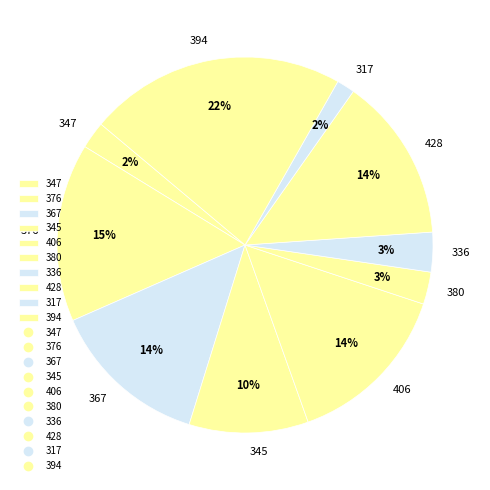

Between 336 and 394, which is larger?

394